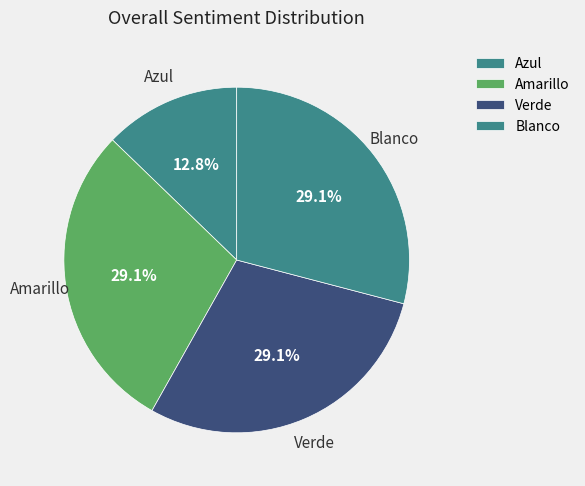

Count the number of slices in the pie.

4